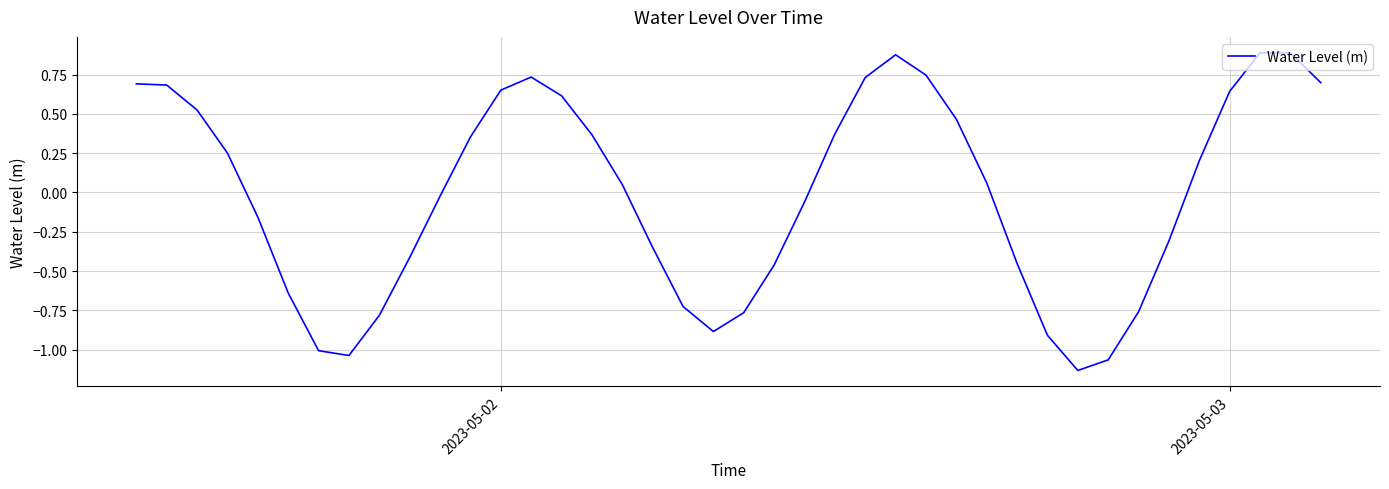

What is the value of the 27th point from the left?

0.7